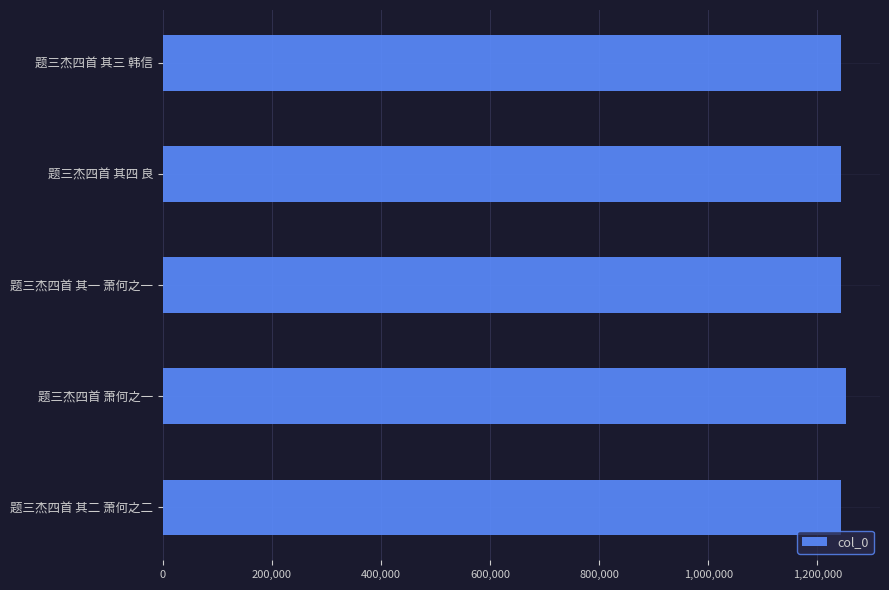

The value at 题三杰四首 其二 萧何之二 is 1889628. True or false?

False